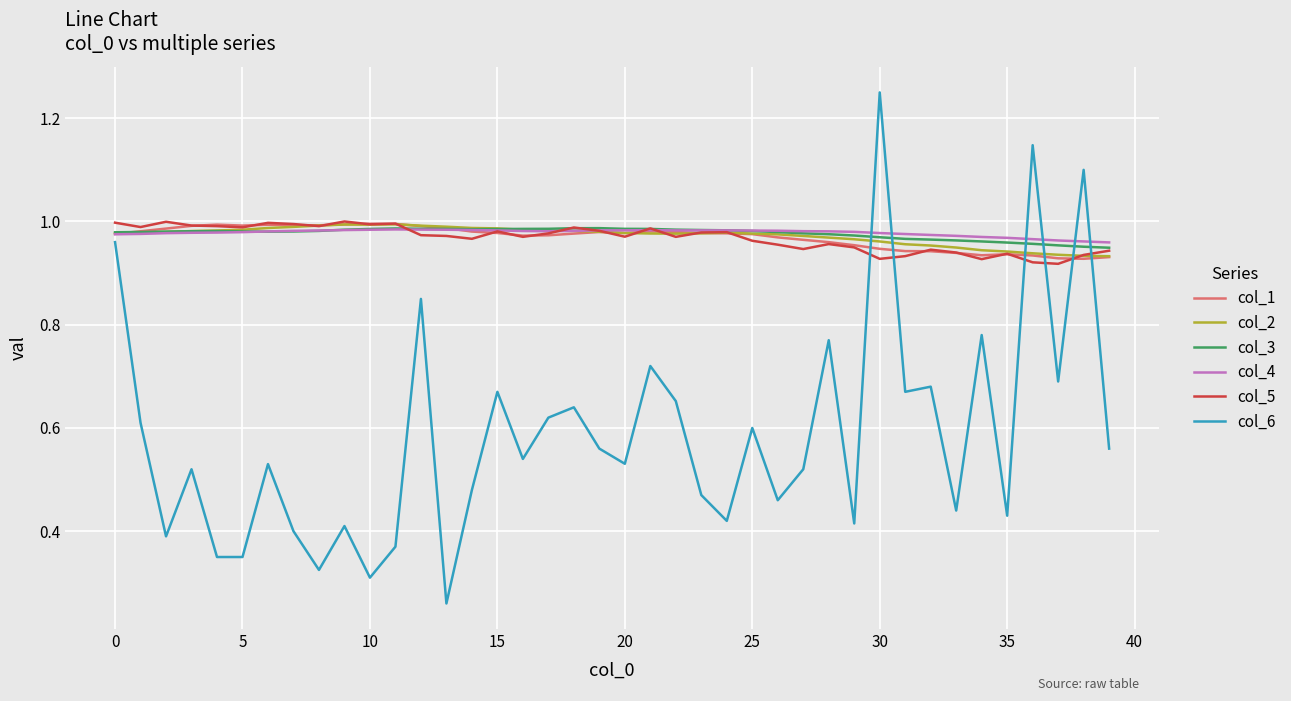

How many times do col_5 and col_6 cross each other?

6